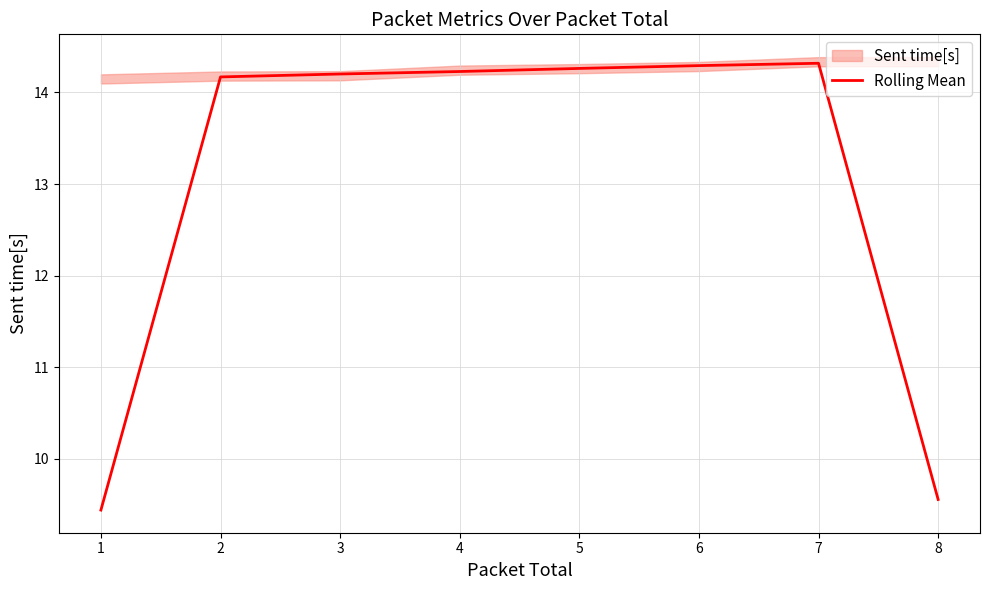

Reading right to left, transcribe all the data shown in this chart.

9.6	14.3	14.3	14.3	14.2	14.2	14.2	9.4